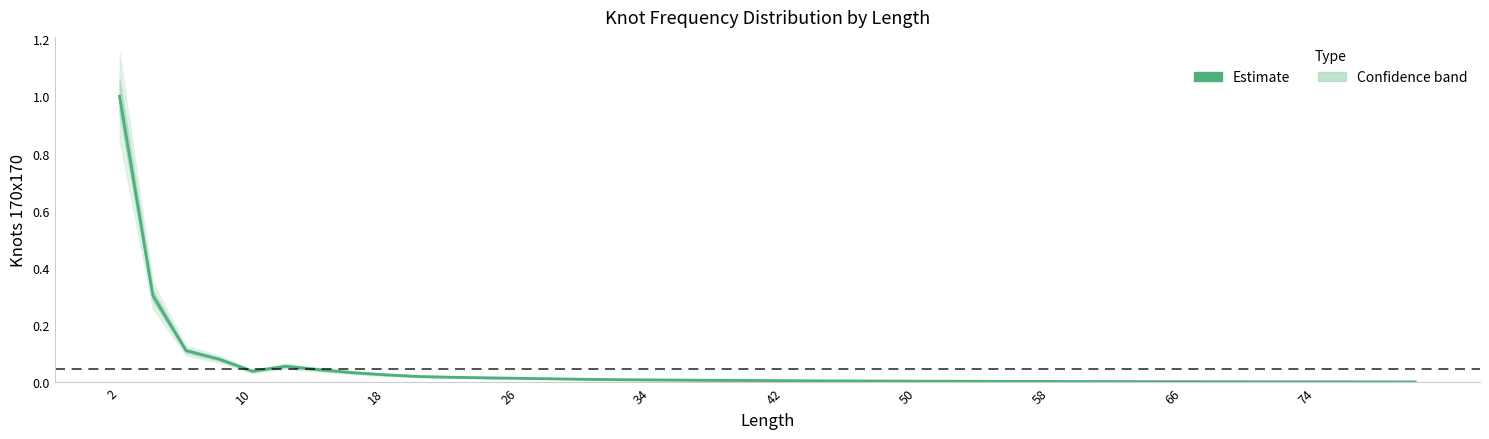

How many interior local valleys (lower than both neighbors) does the data have?

1